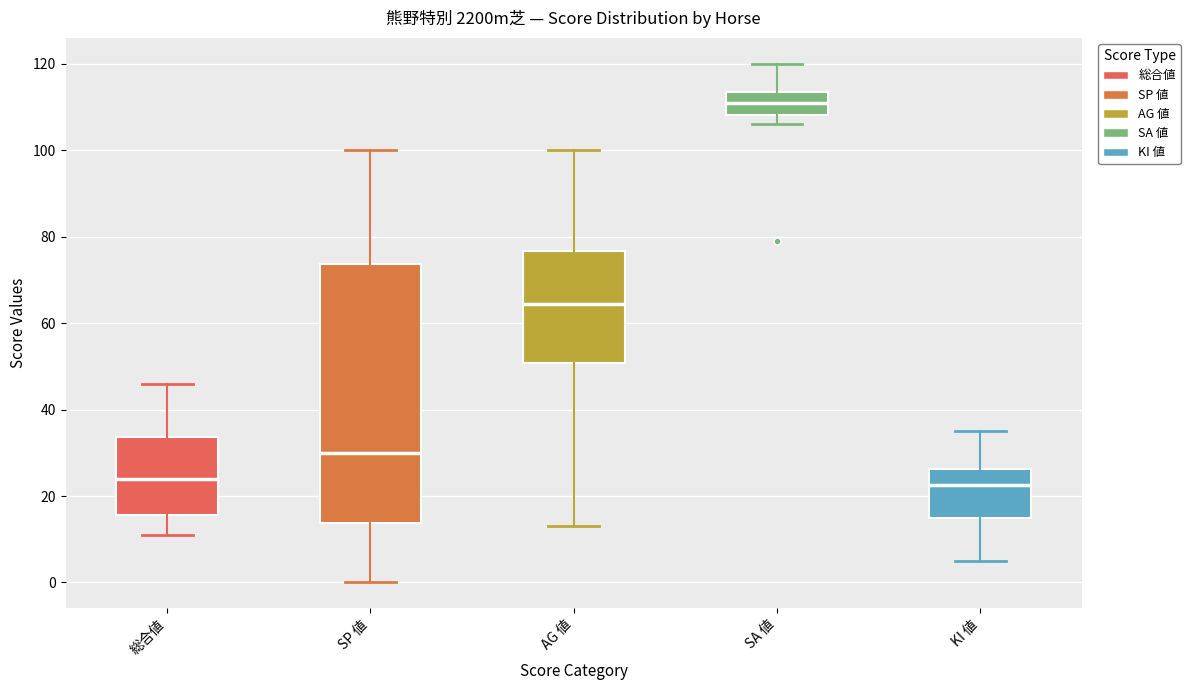

Comparing the boxes themselves (not the whiskers), which one is the tallest?

SP 値